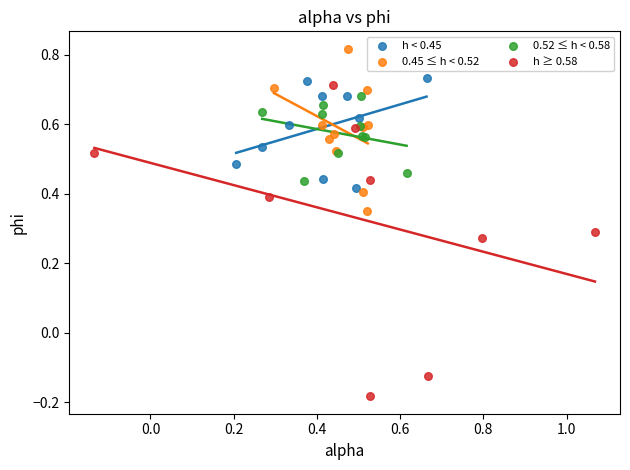

Which series has the widest spread of Y values?

h ≥ 0.58